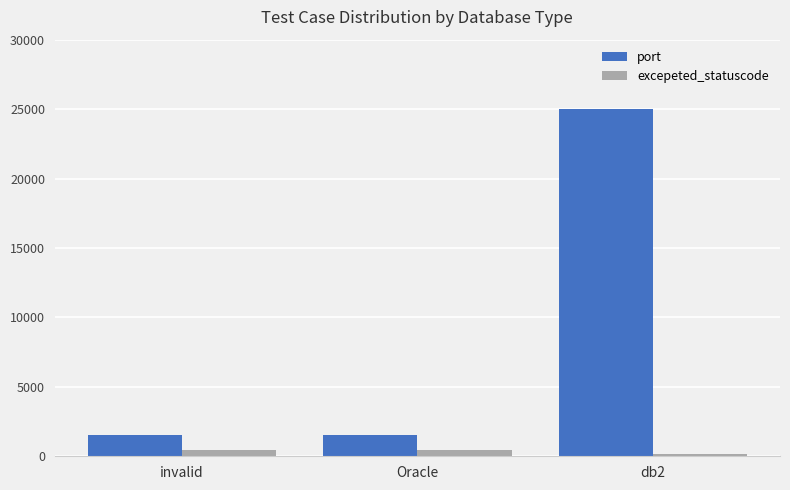

True or false: excepeted_statuscode has a value of 200 at db2.

True